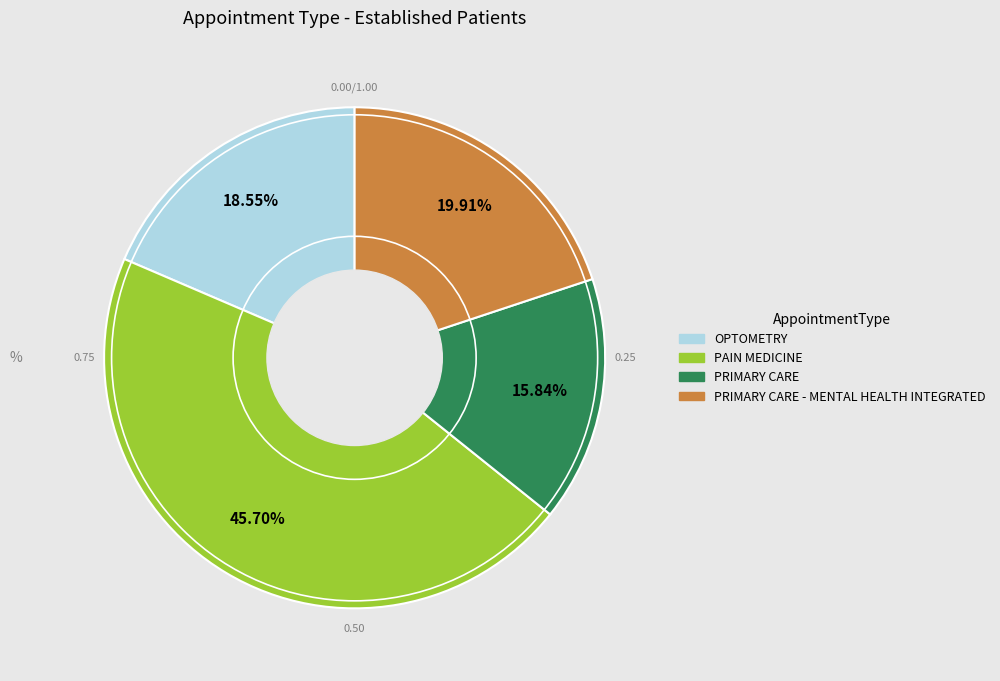

The OPTOMETRY slice represents 19% of the pie. True or false?

True